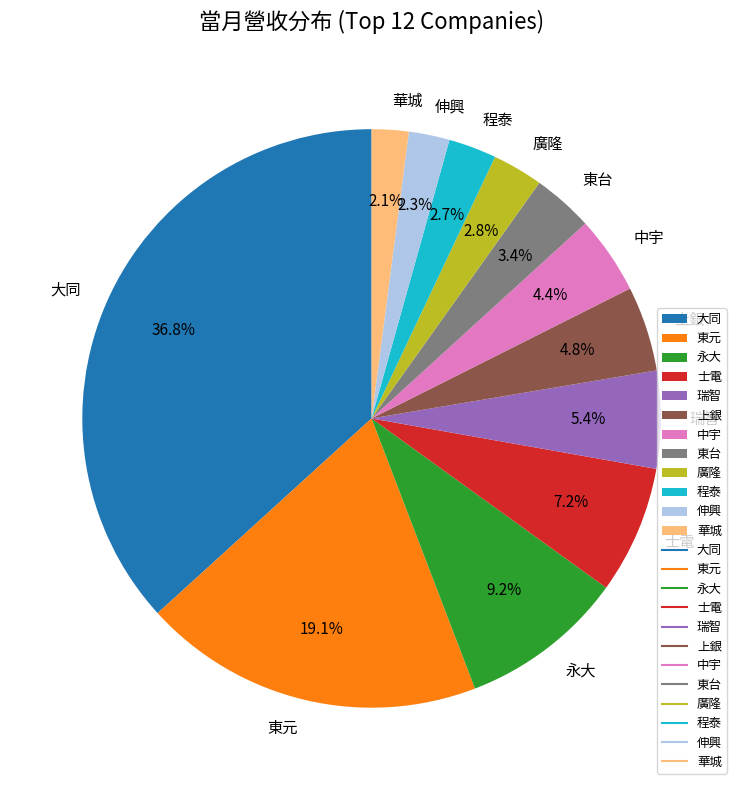

Between 廣隆 and 瑞智, which is larger?

瑞智